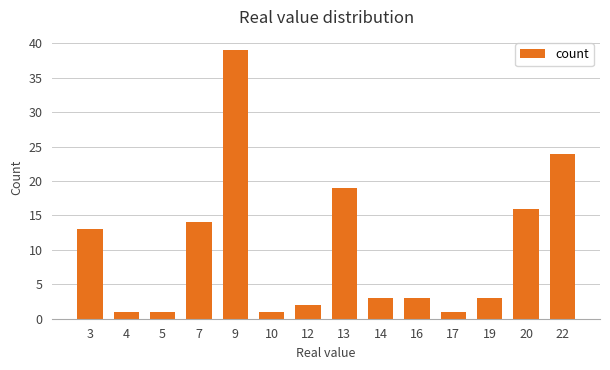

Reading left to right, what are all the values shown in this chart?

13	1	1	14	39	1	2	19	3	3	1	3	16	24